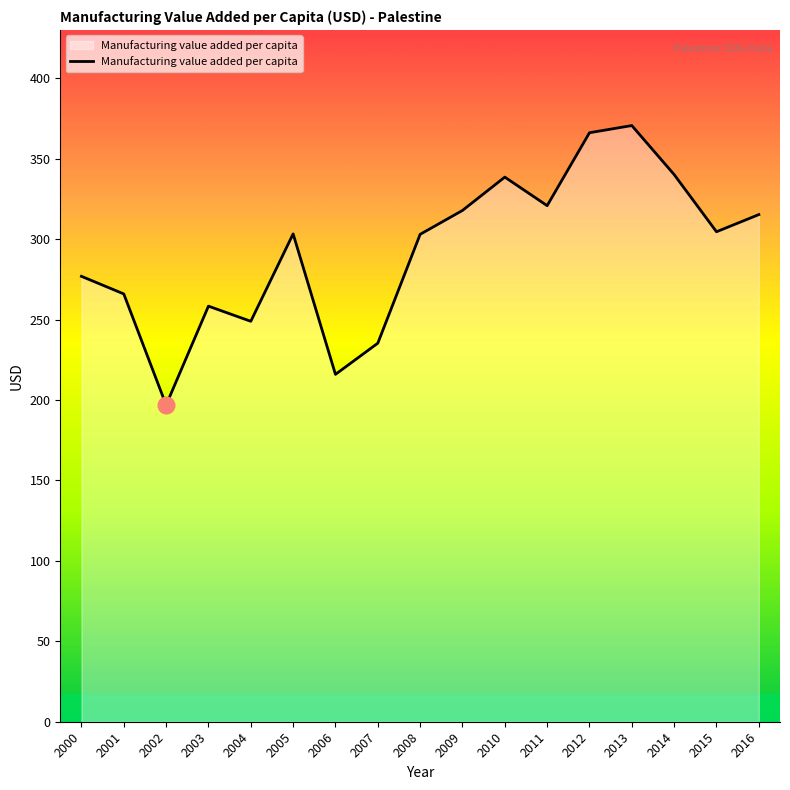

What is the sum of all values?

4977.9